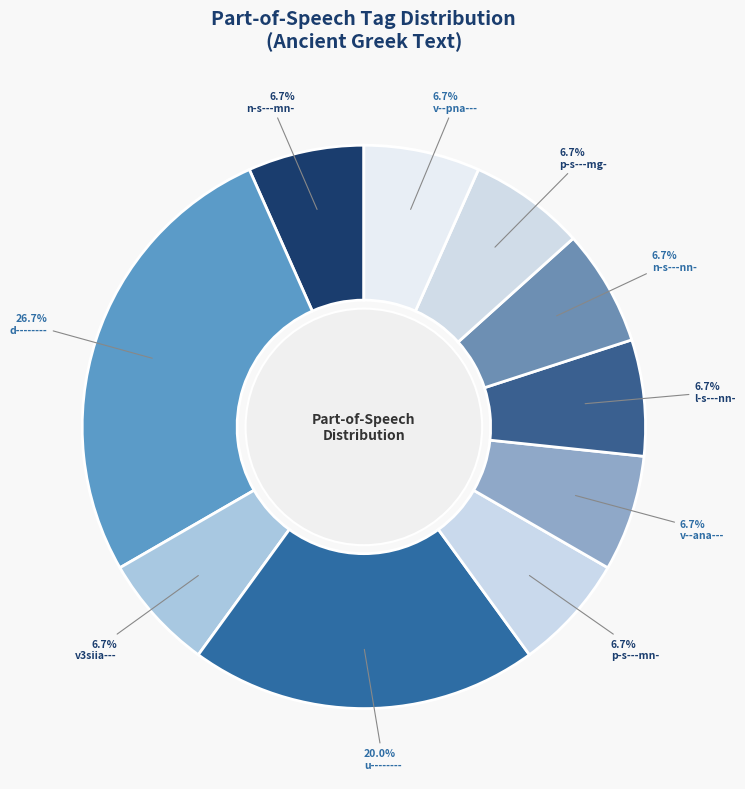

Between v--pna--- and l-s---nn-, which is larger?

v--pna---